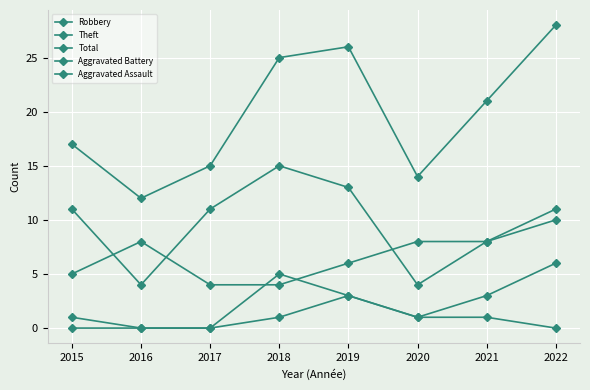

How many data points in Aggravated Assault are less than 1?

4